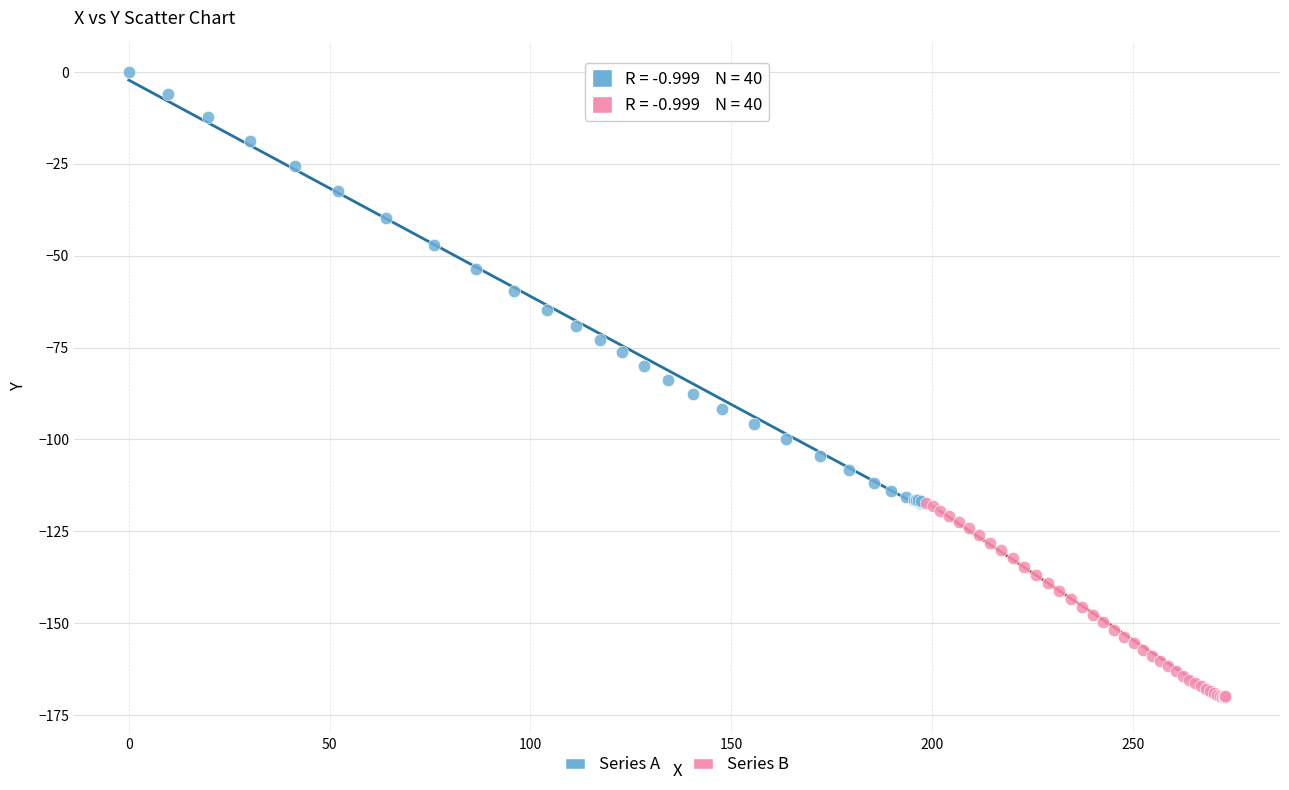

What are all the series names shown in the legend?

Series A, Series B